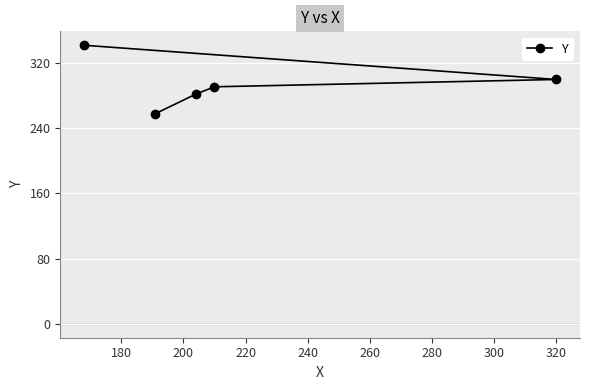

What is the value of the 4th point from the left?

291